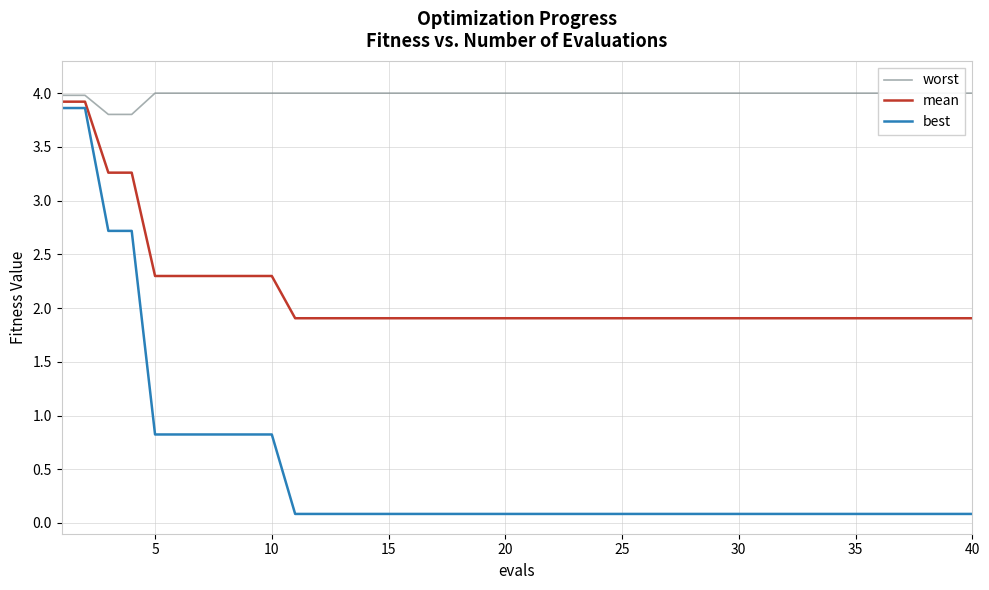

What is the minimum value for mean?

1.9